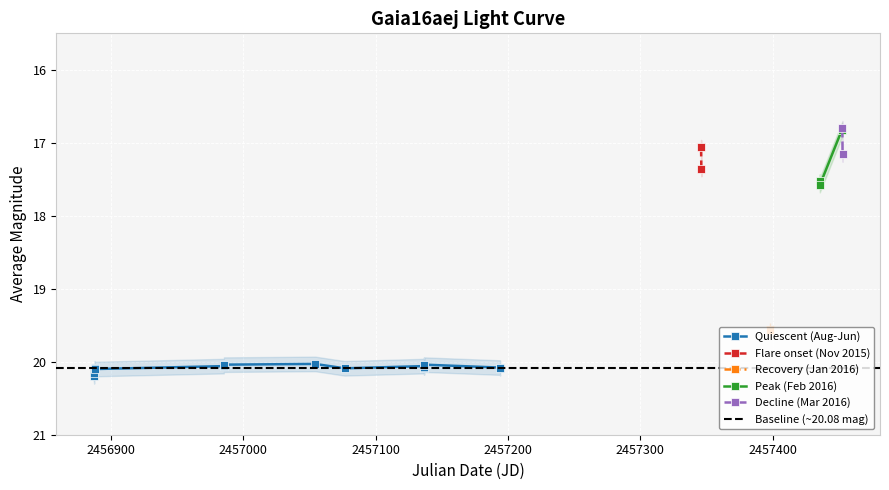

What is the smallest value displayed?

16.8